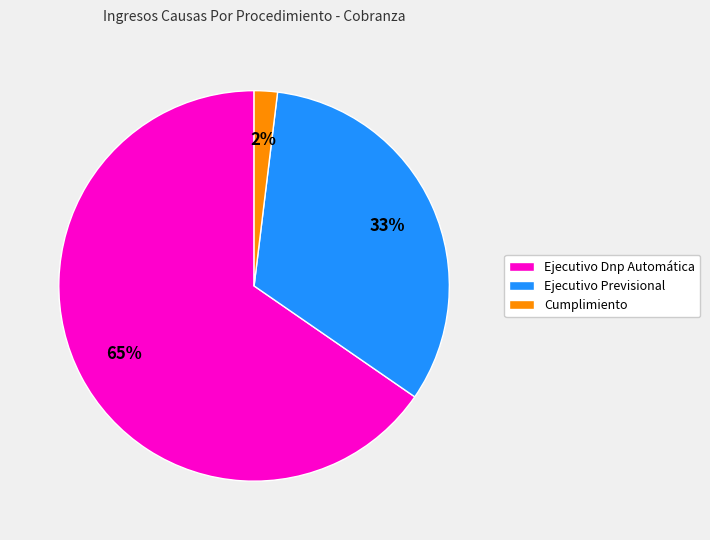

Count the number of slices in the pie.

3